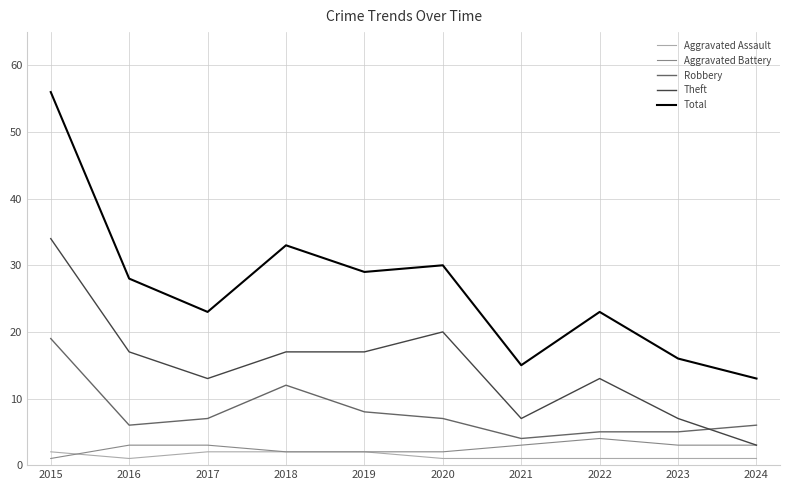

At which category does the chart reach its peak across all series?

2015